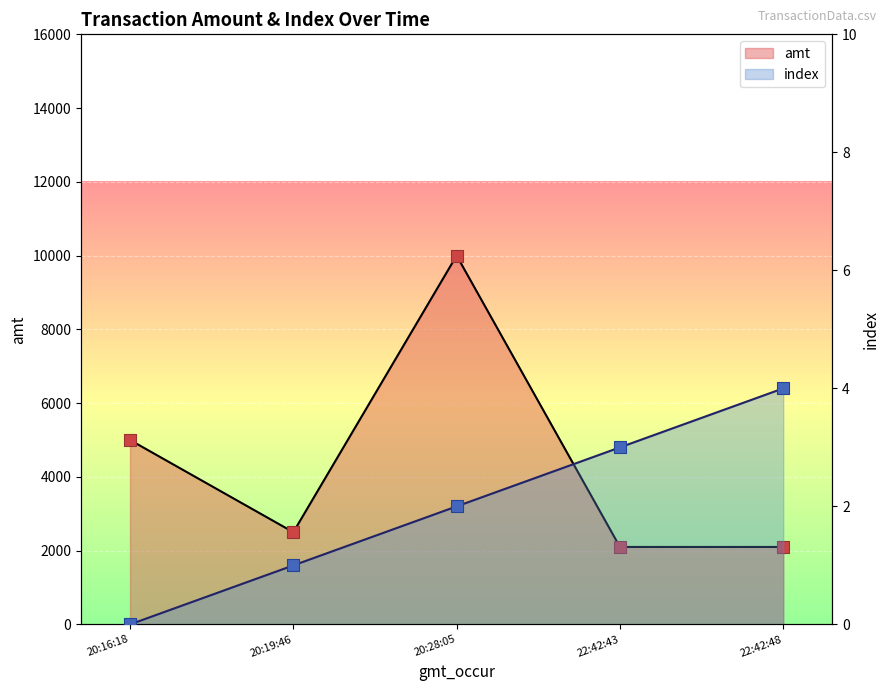

What is the total value across all series at 20:16:18?

5000